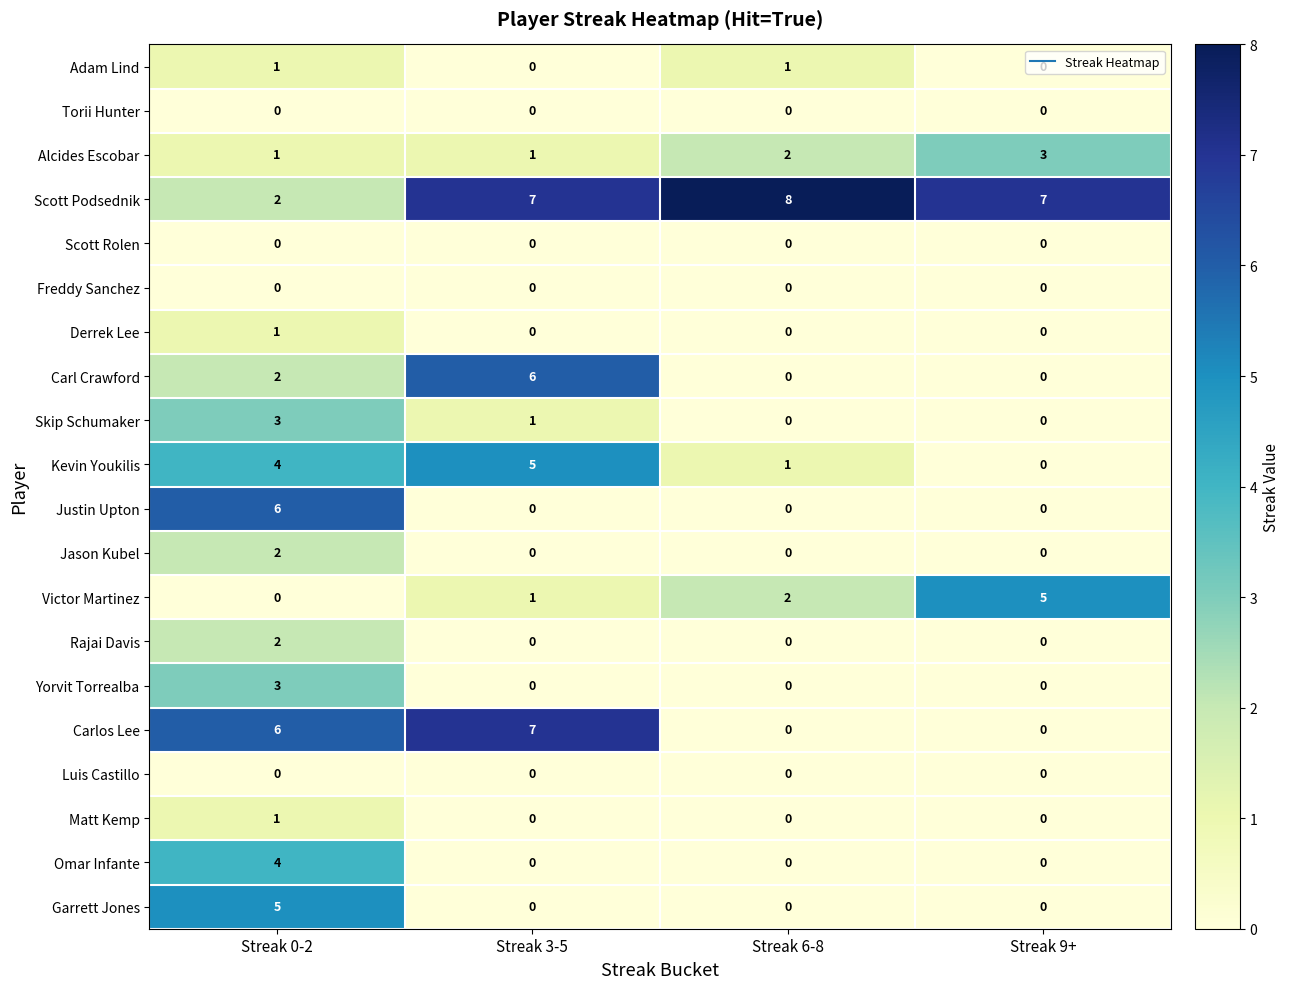

At which category does the chart reach its peak across all series?

Streak 6-8